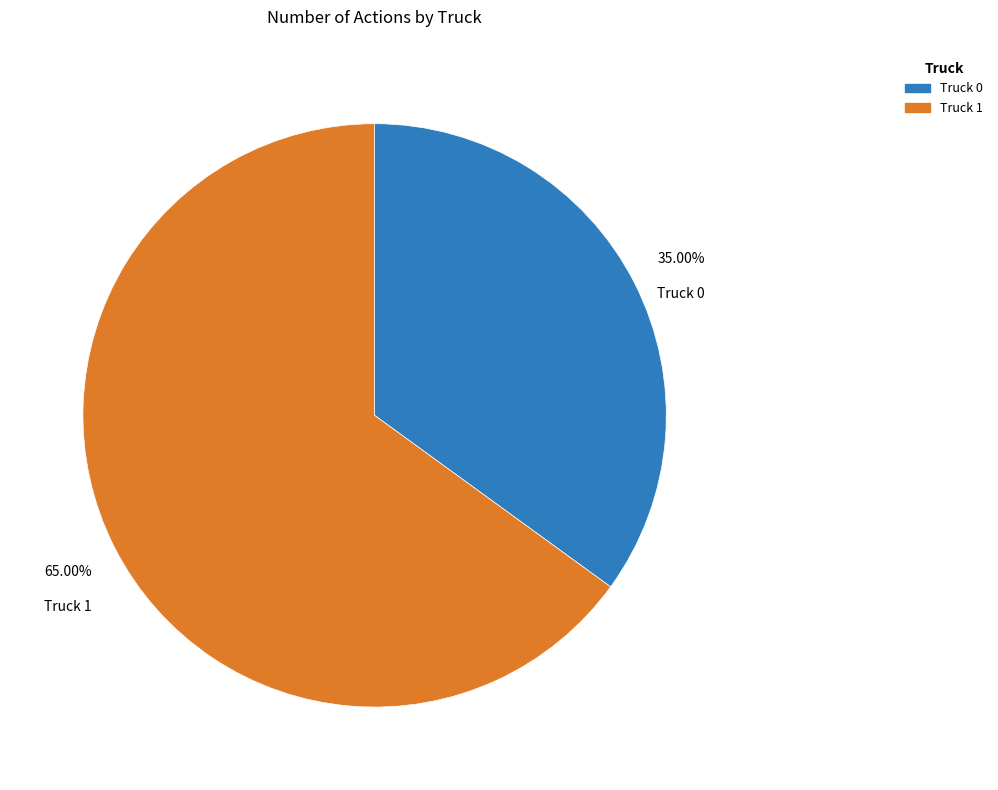

Does Truck 1 account for over 50% of the chart?

Yes